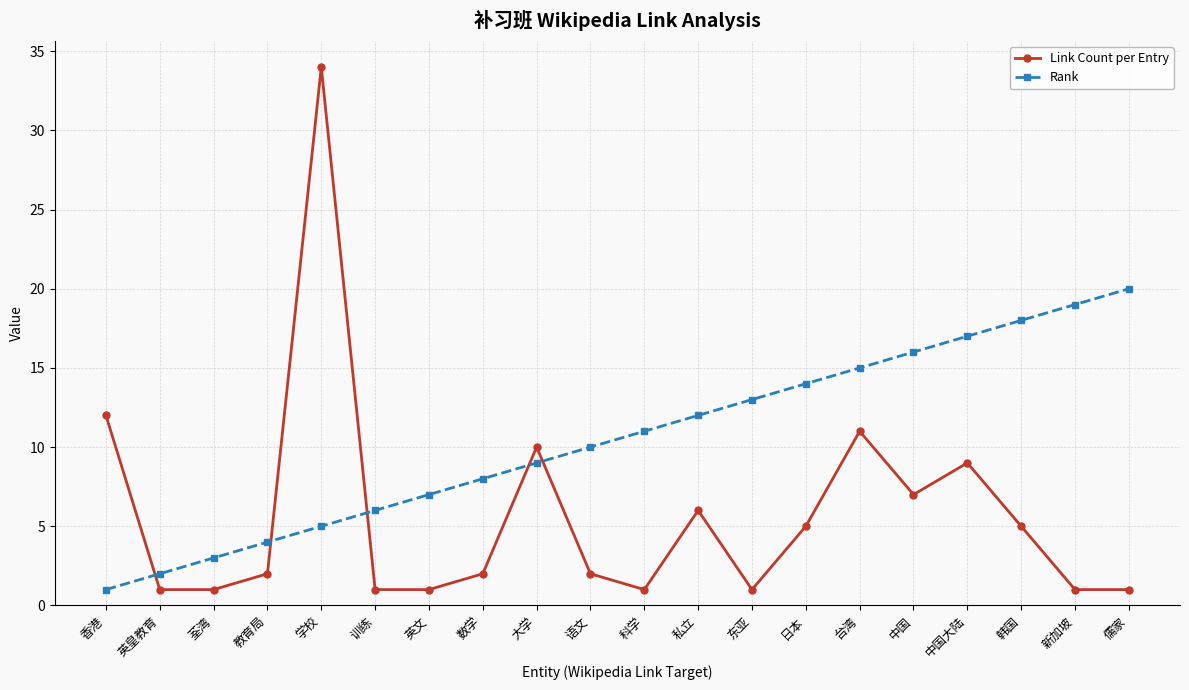

At which label is Rank closest to 10?

语文